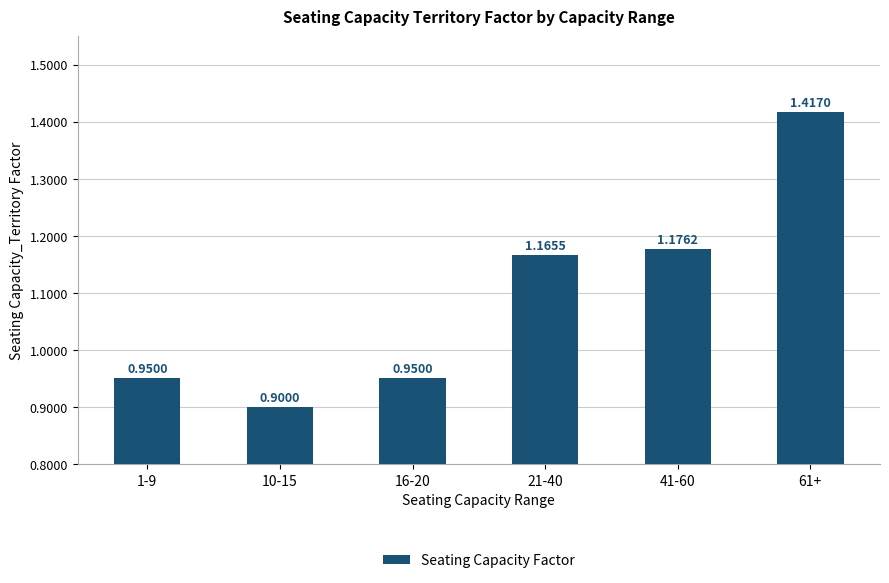

What position from the right is 21-40?

3